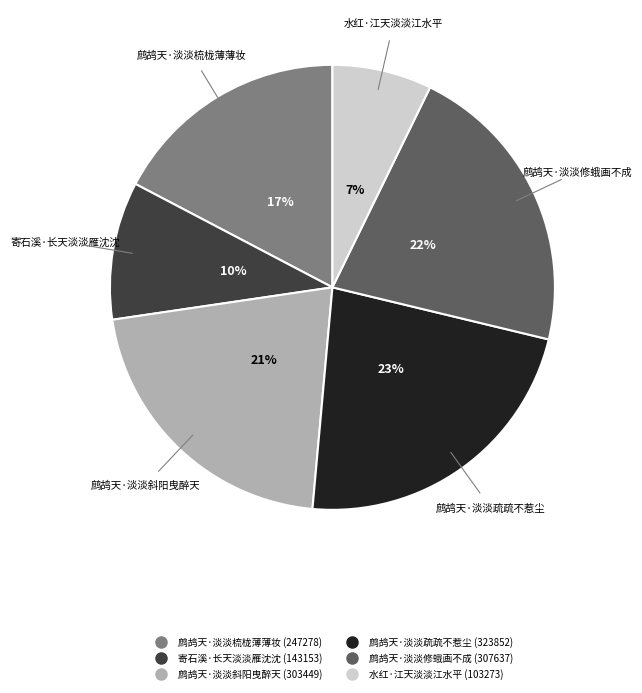

Does 鹧鸪天·淡淡梳栊薄薄妆 account for over 50% of the chart?

No